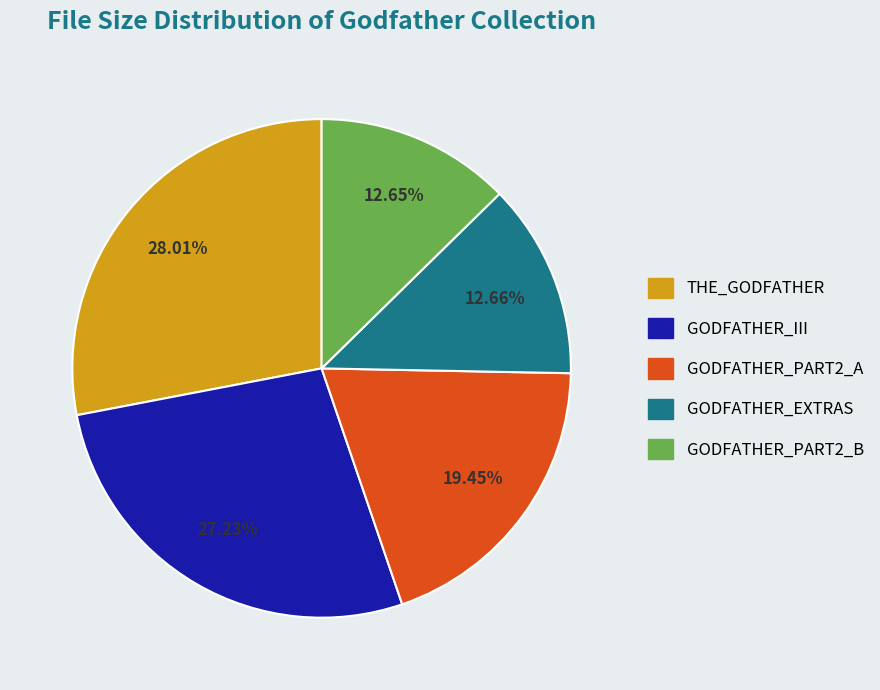

What percentage is the GODFATHER_PART2_A slice, to the nearest percent?

19%